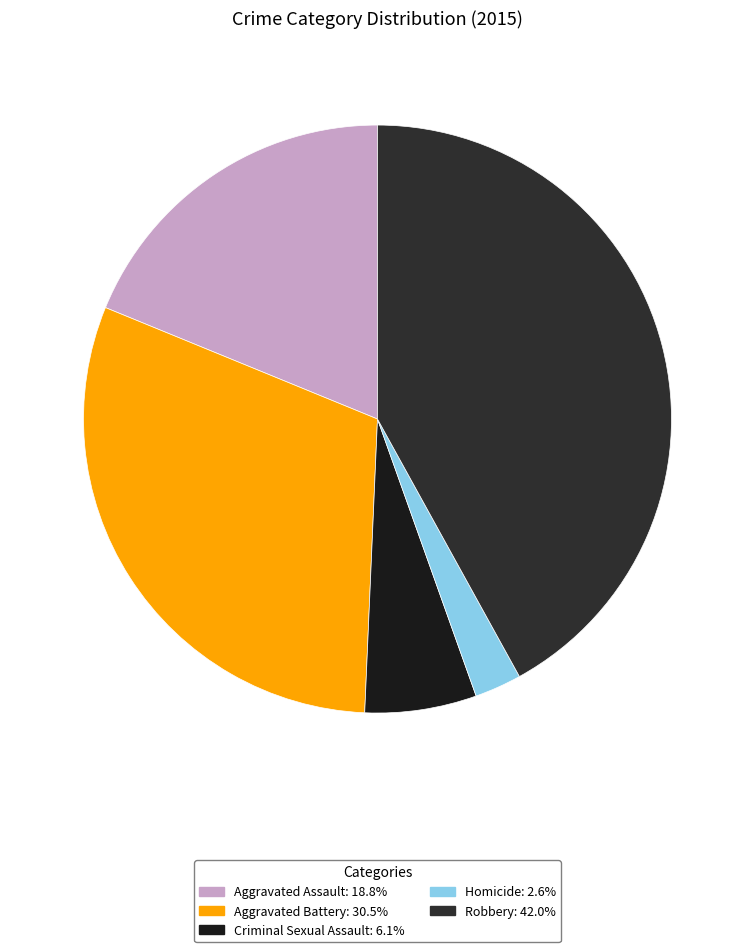

The Aggravated Assault slice represents 19% of the pie. True or false?

True